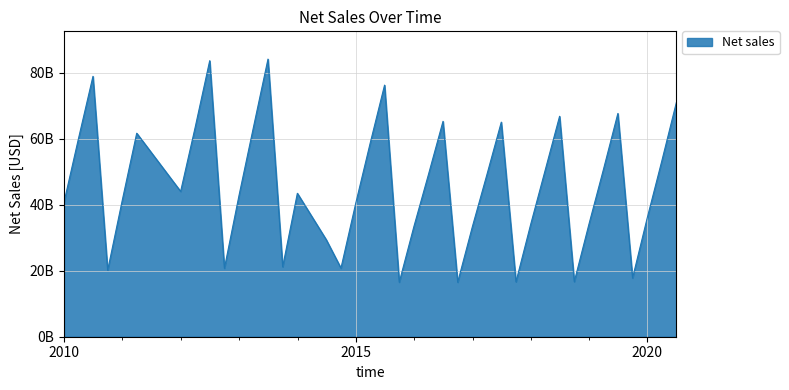

Does the chart display data point markers on the line(s)?

No